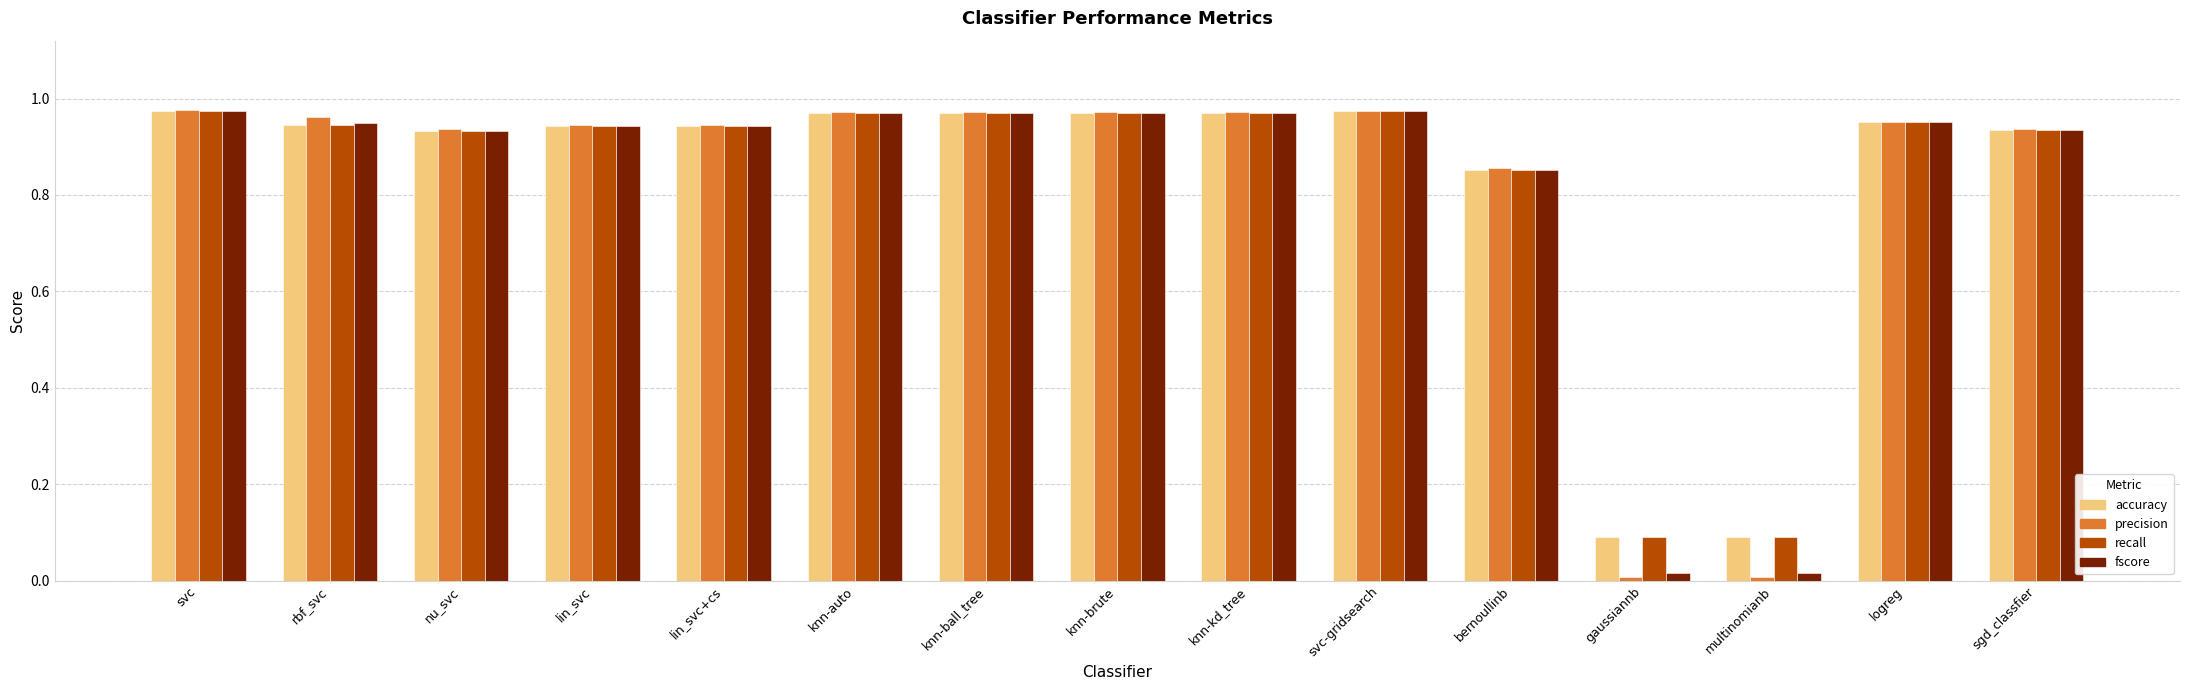

The value of accuracy at lin_svc is 1.4. True or false?

False